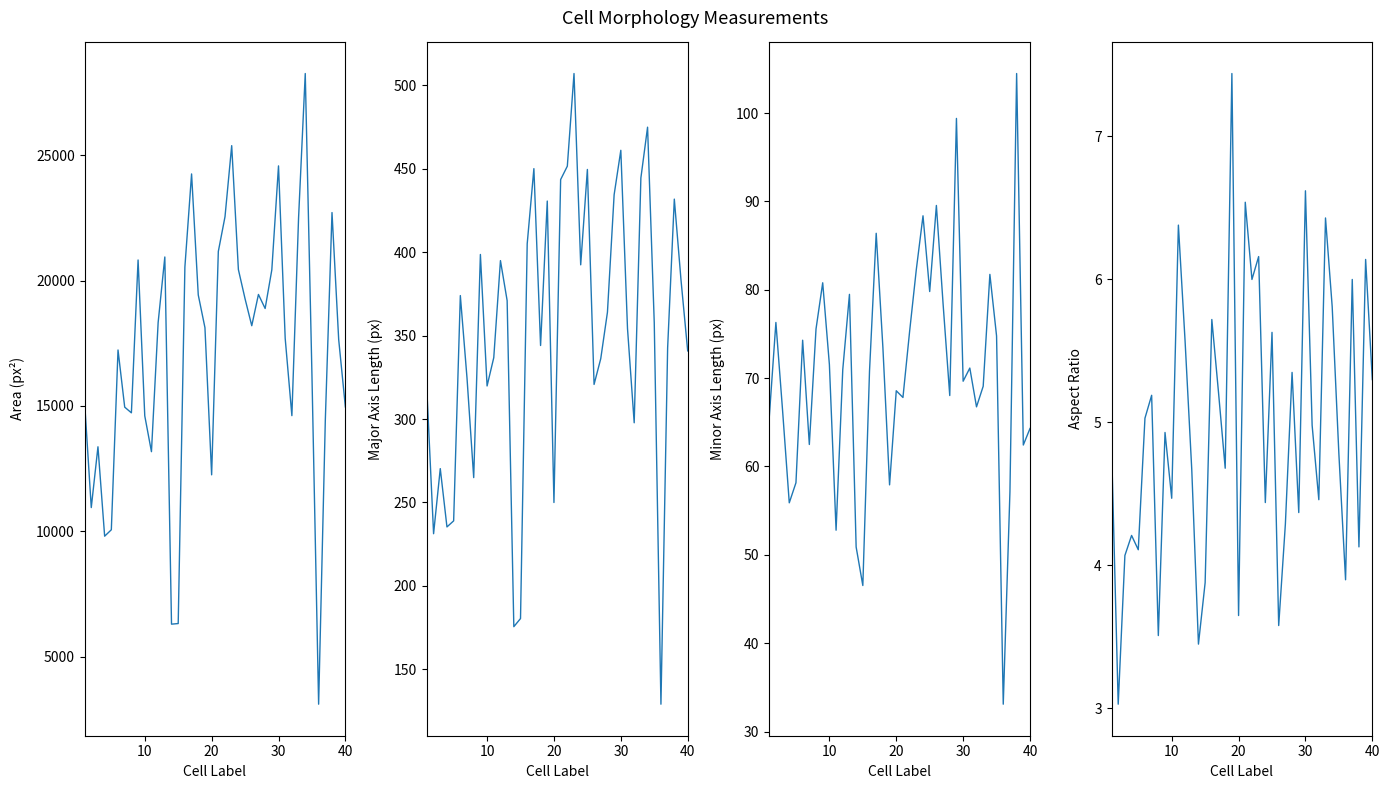

The major_axis_length series shows 185.2 at 22. True or false?

False